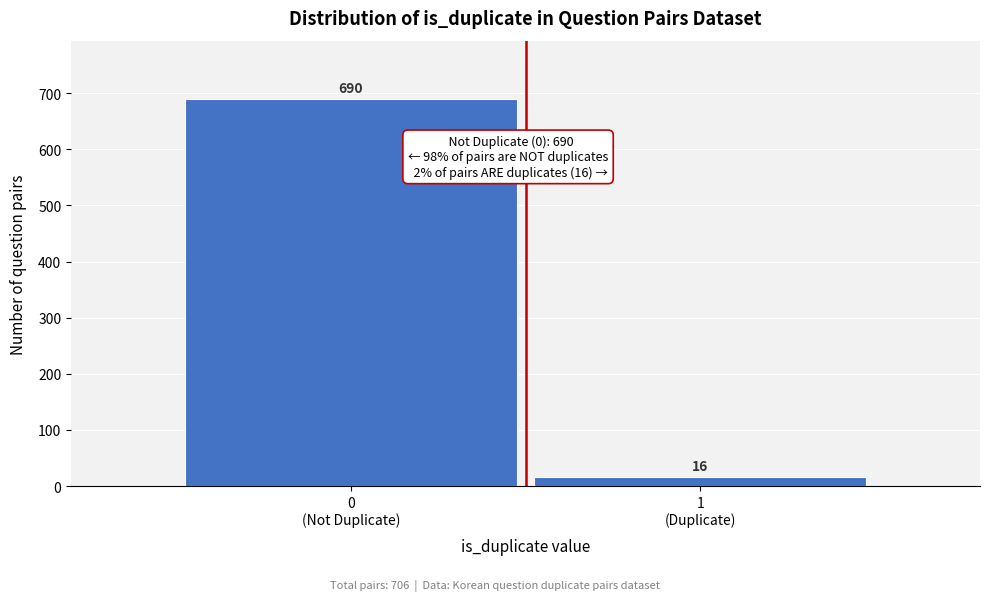

Reading left to right, what are all the values shown in this chart?

690	16